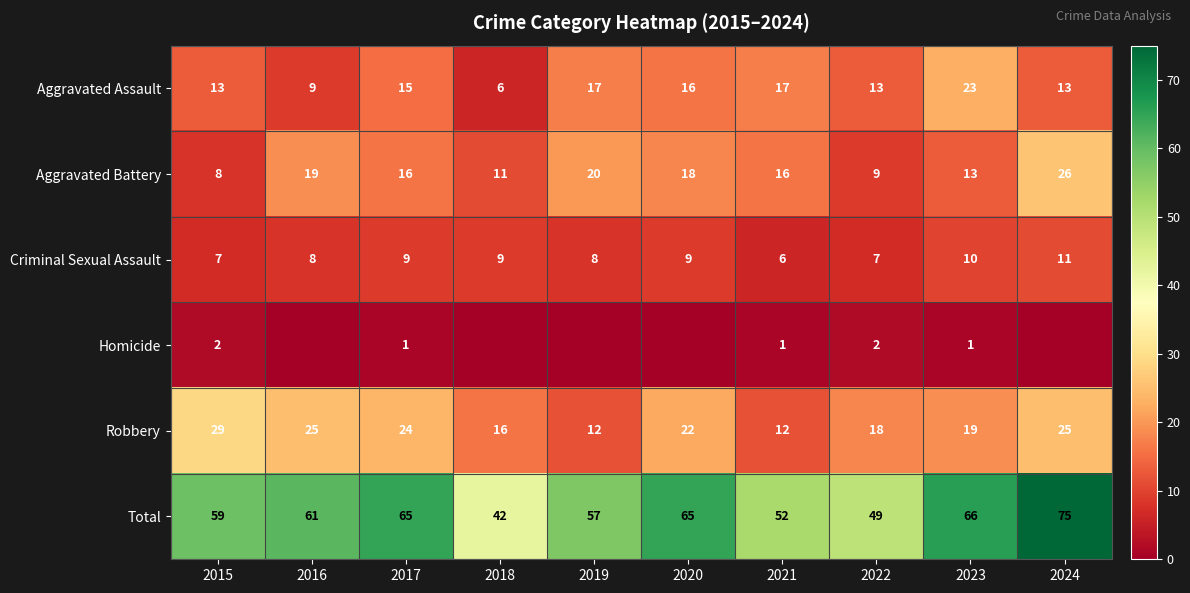

What is the difference between the second highest and second lowest values in the Robbery series?

13